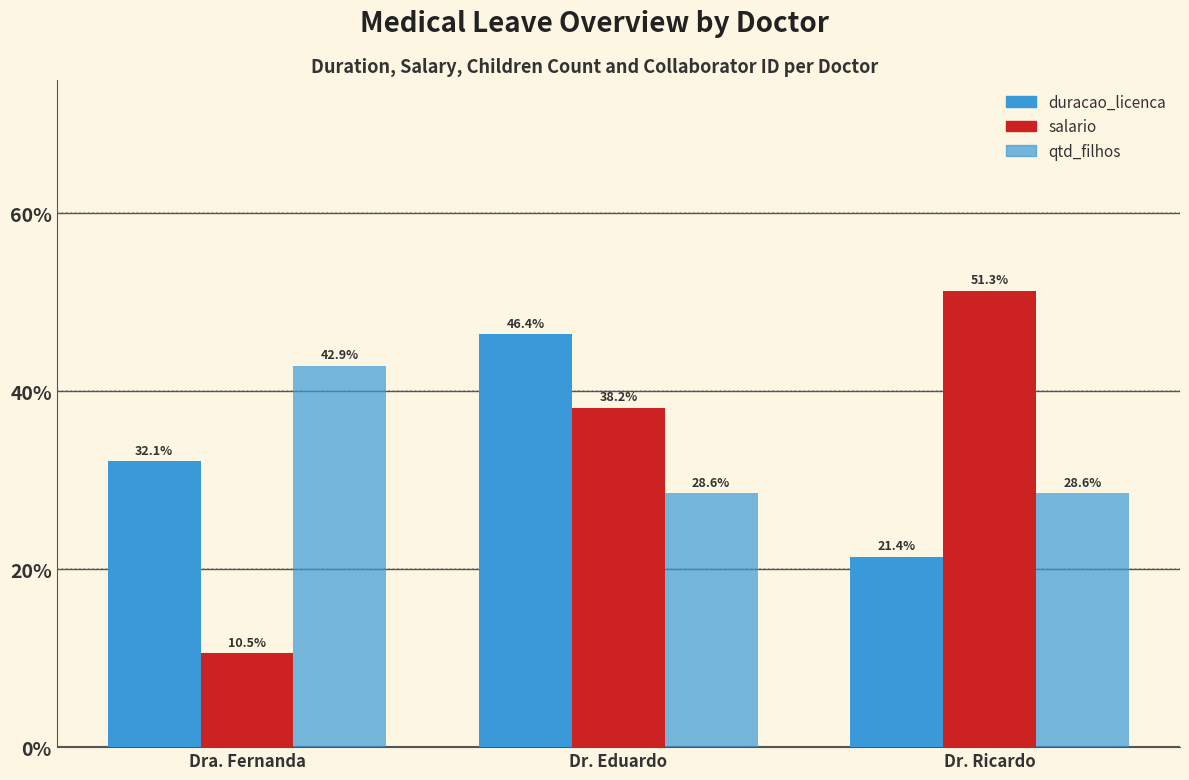

What is the spread (max minus min) of values at Dra. Fernanda?

32.3